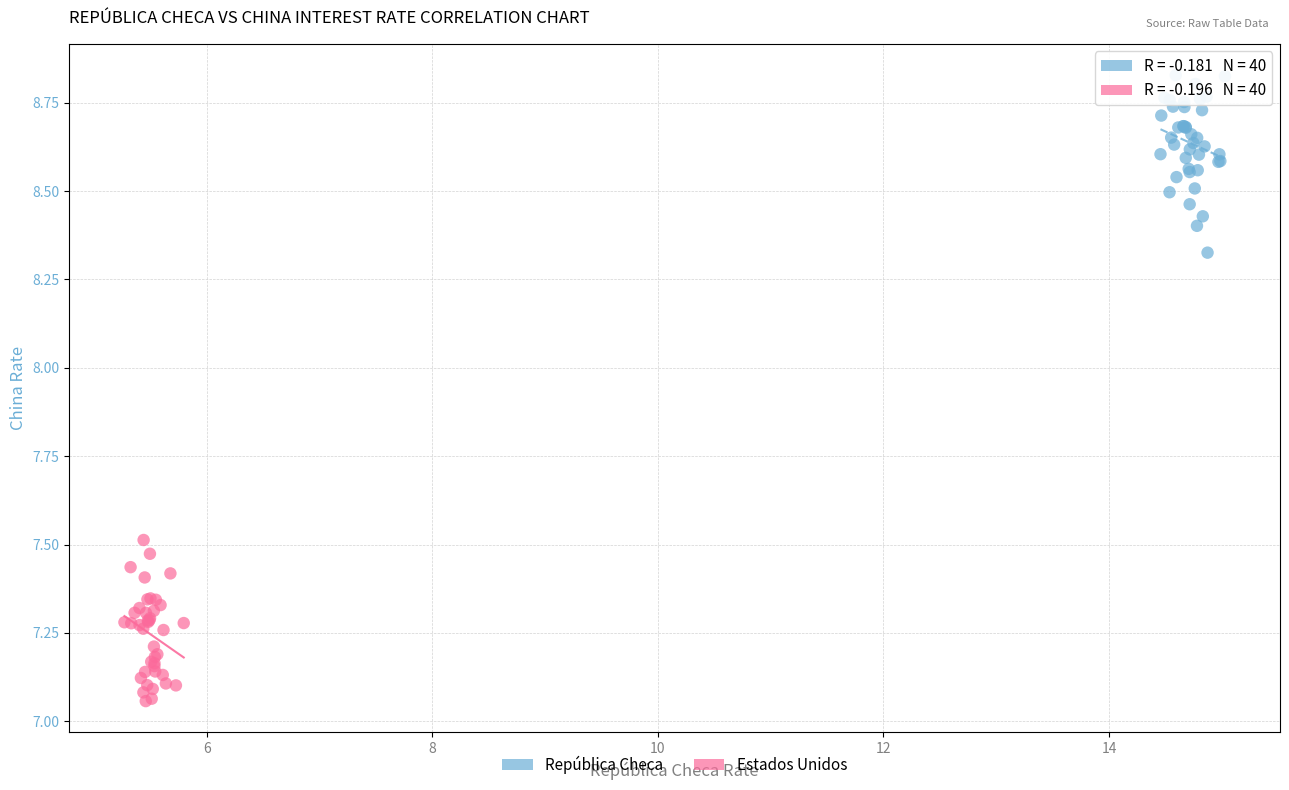

Which series reaches the maximum Y coordinate?

República Checa